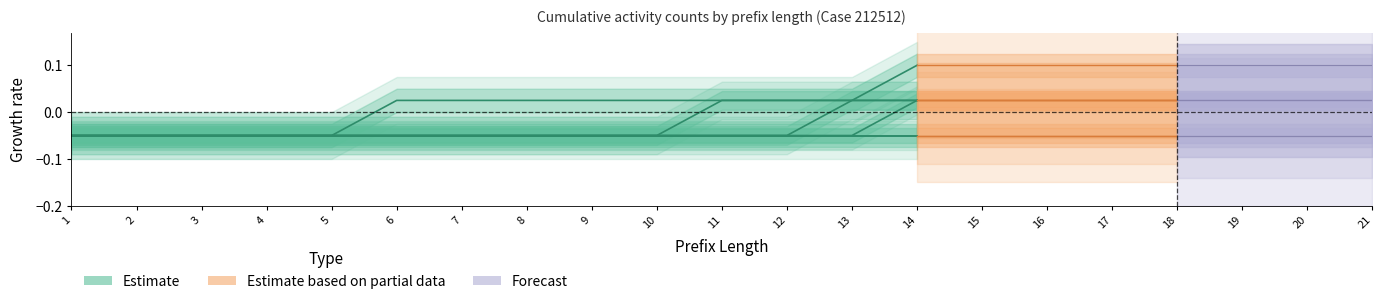

Count the values in the range 0 to 1.

1